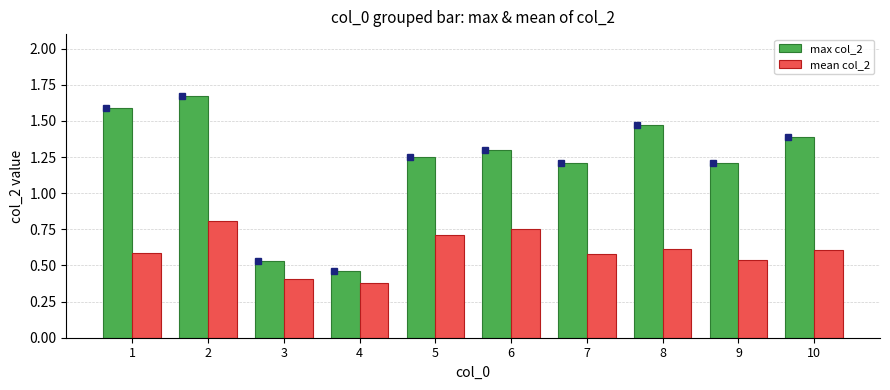

What is the value of the mean col_2 bar at the 5th from the left?

0.7